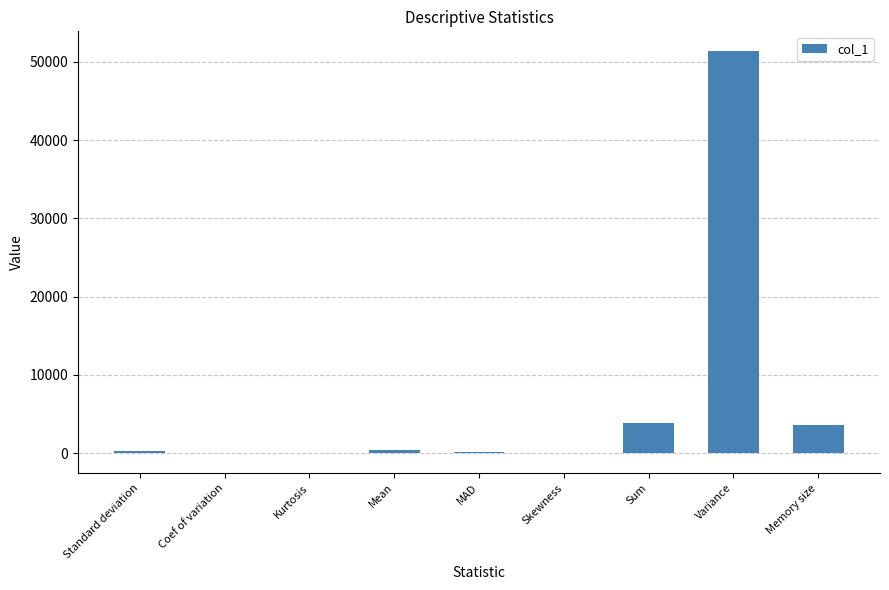

Where is the data nearest to the value 25668?

Sum